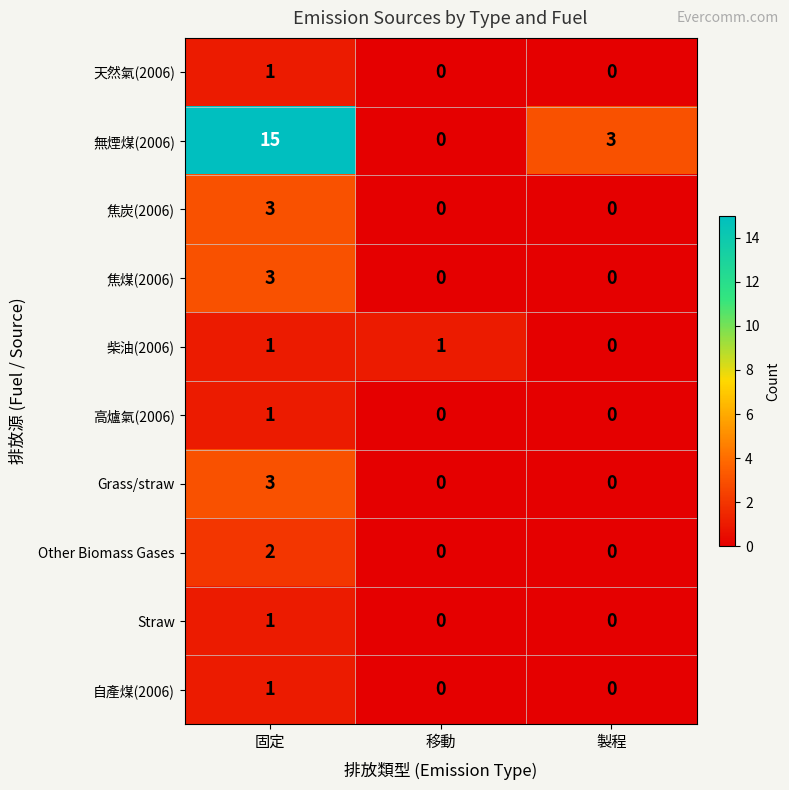

How many series are shown in this chart?

10